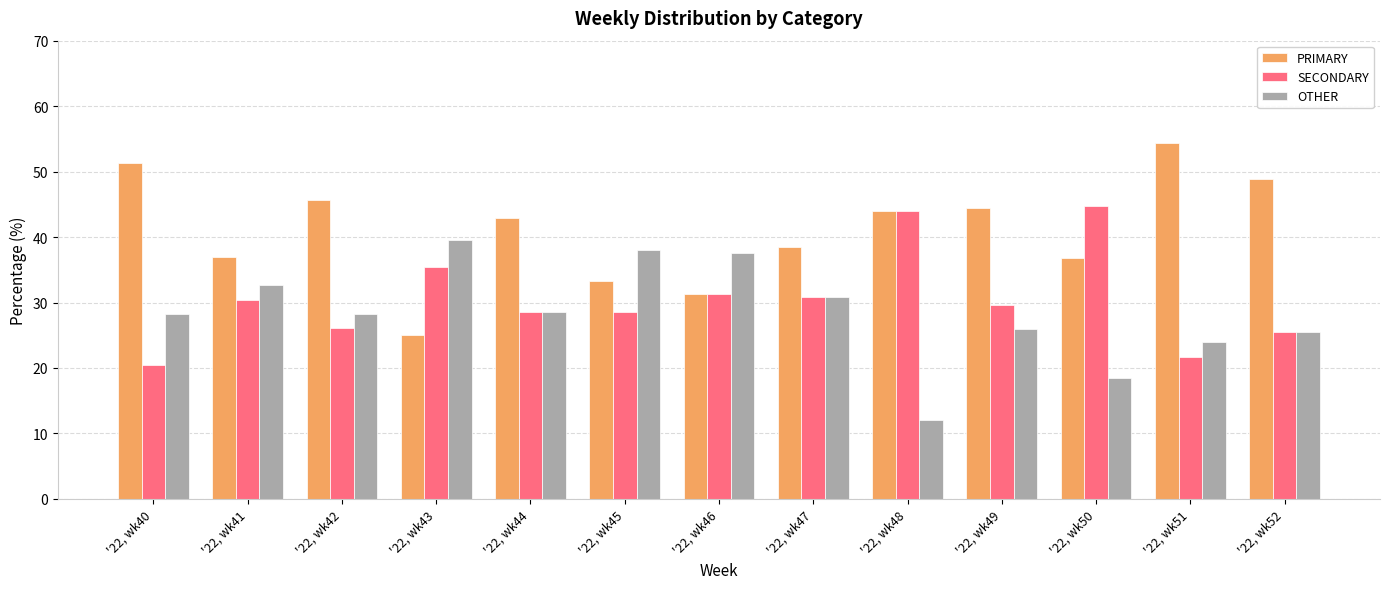

What are all the series names shown in the legend?

PRIMARY, SECONDARY, OTHER